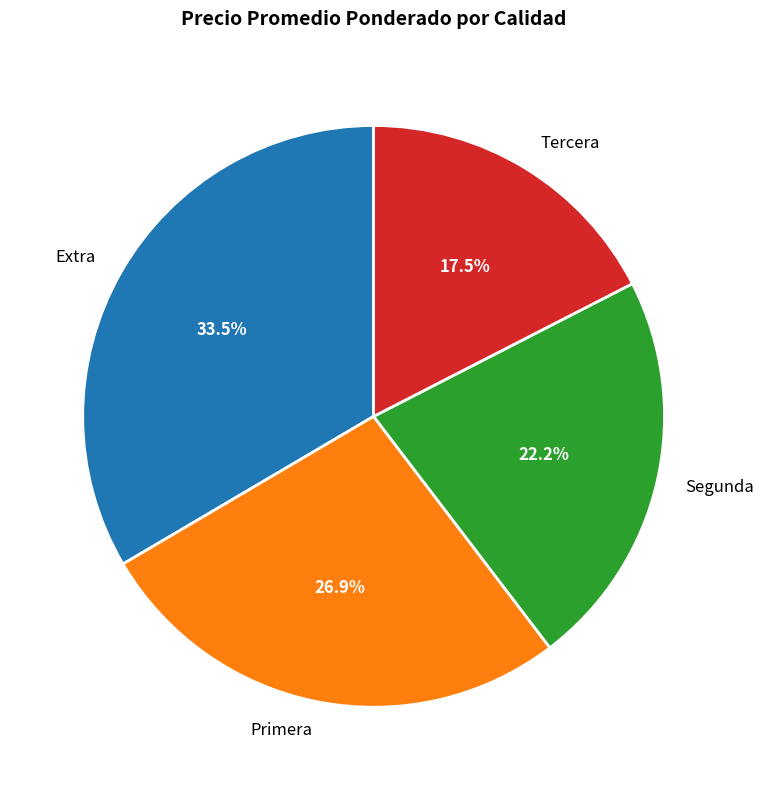

Rank the categories by value from lowest to highest.

Tercera, Segunda, Primera, Extra